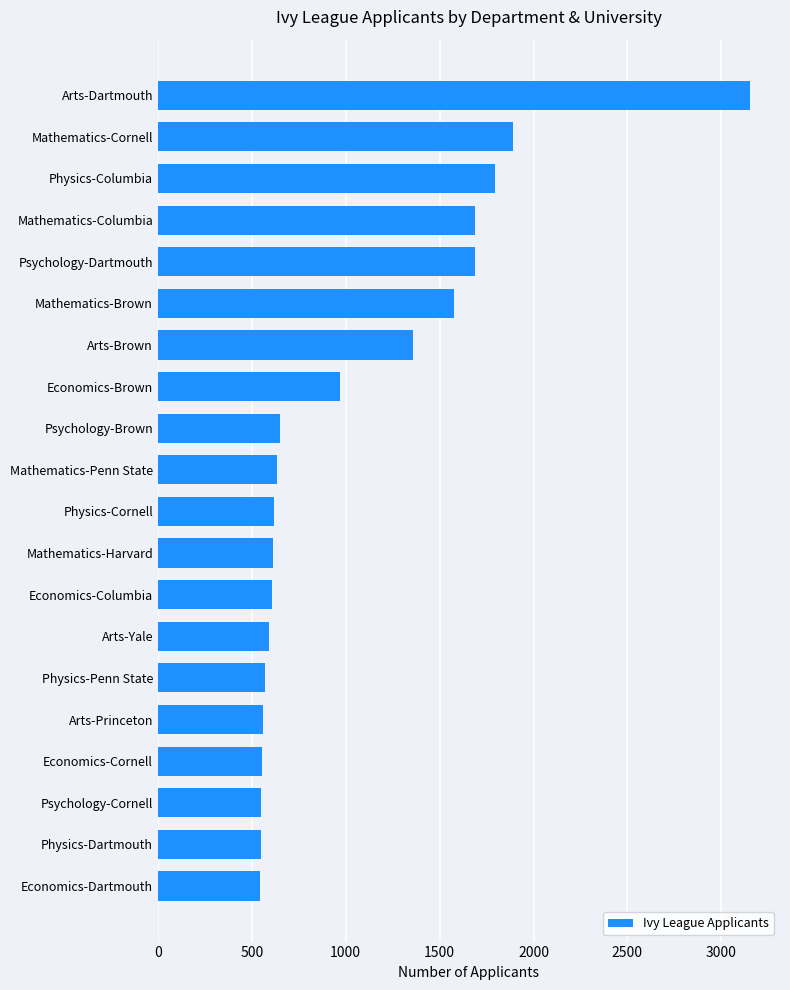

The chart shows a value of 239 at Economics-Dartmouth. True or false?

False